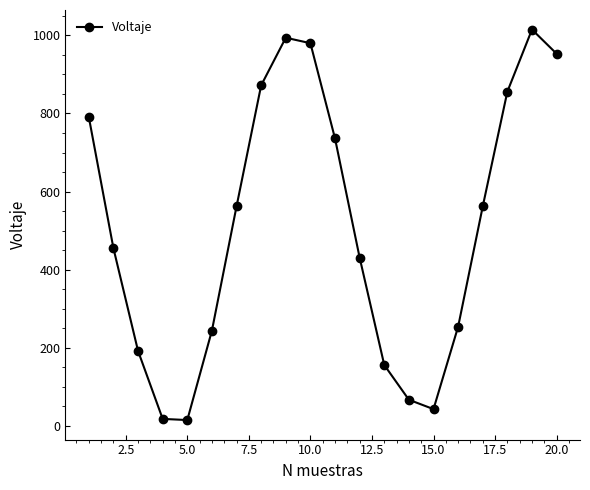

True or false: the data has more than 0 interior local peaks.

True